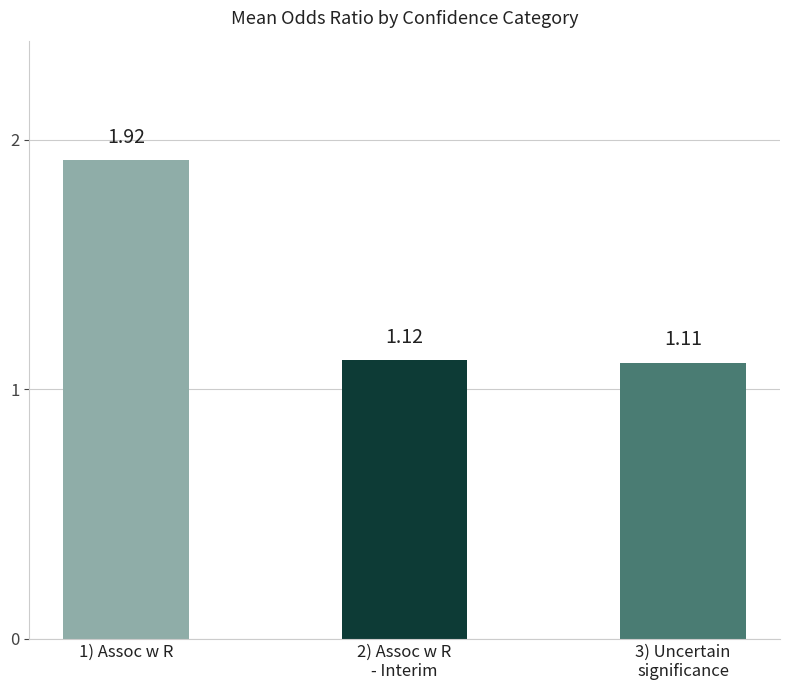

What is the difference between the maximum and second lowest values?

0.8